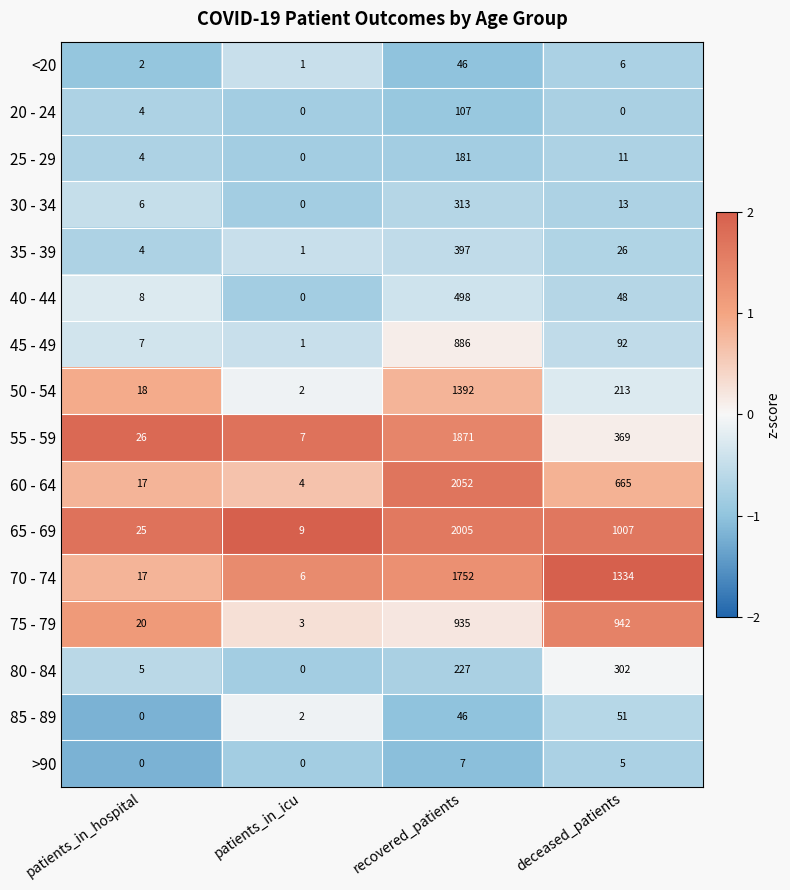

What is the difference between the <20 values at patients_in_hospital and deceased_patients?

4